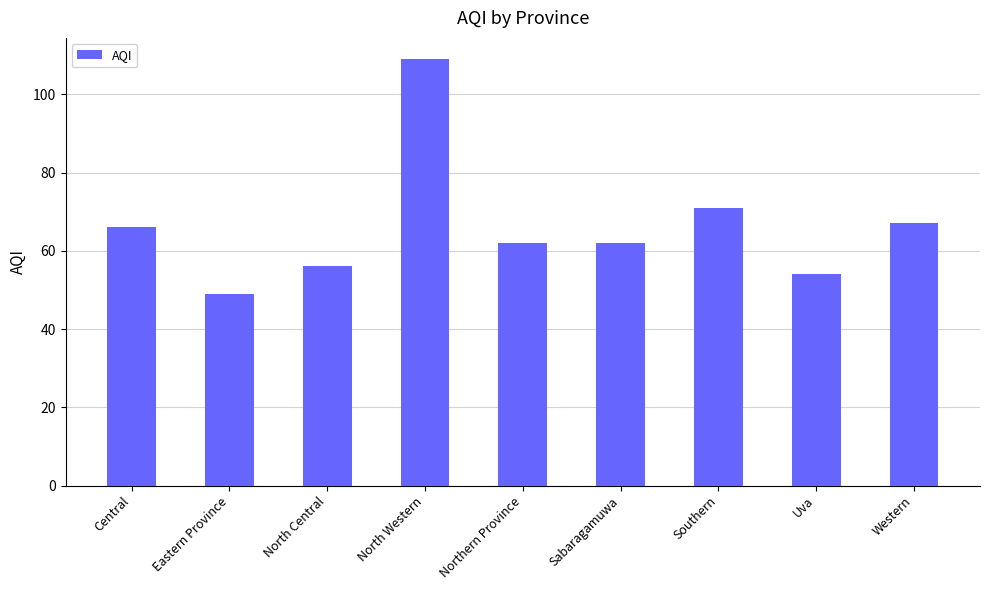

What value does the data have at Southern, to the nearest 10?

70